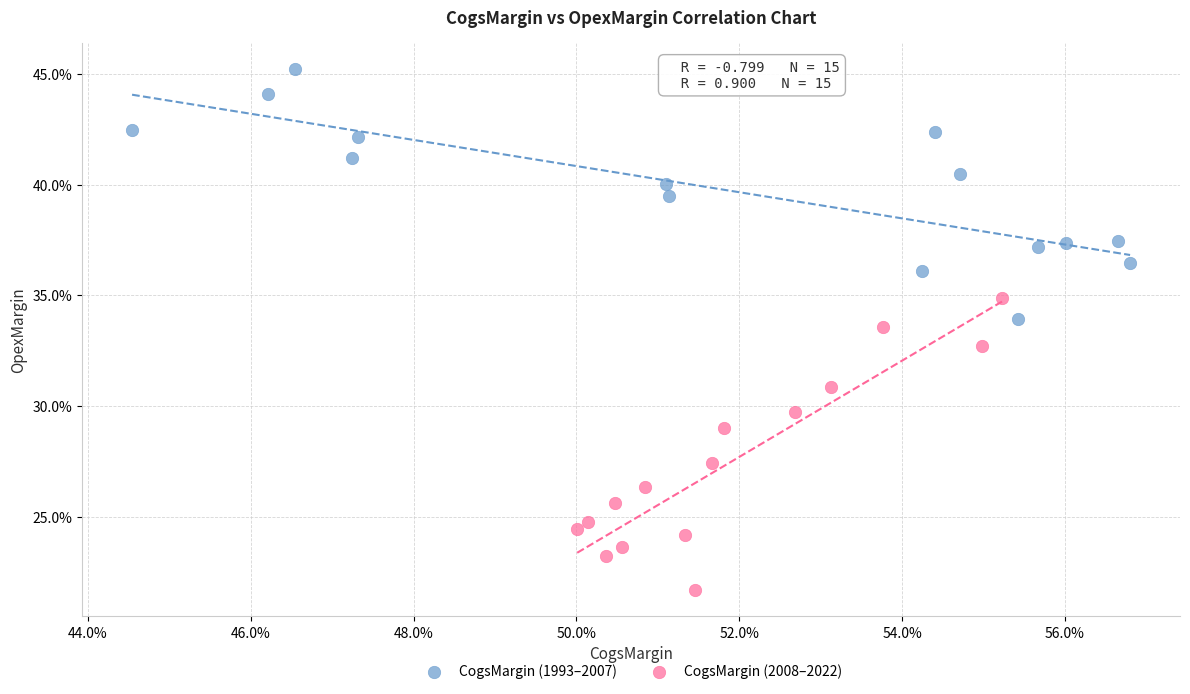

Which series has the widest spread of Y values?

CogsMargin (2008–2022)